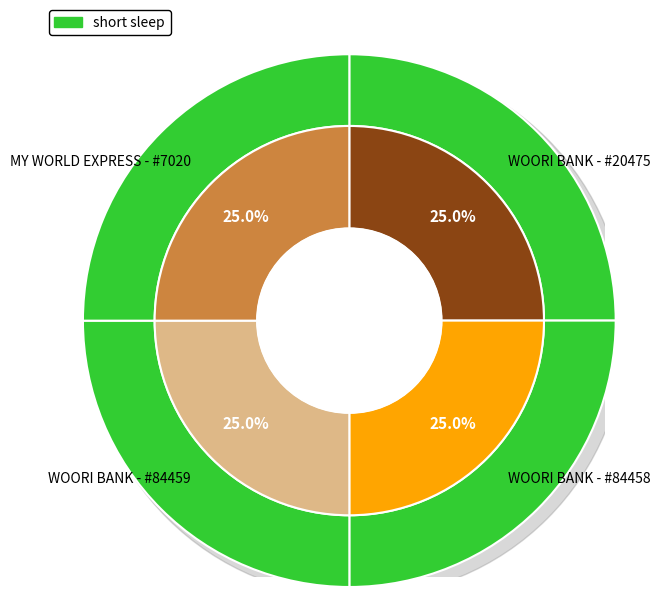

Is there any slice that represents more than half of the pie?

No